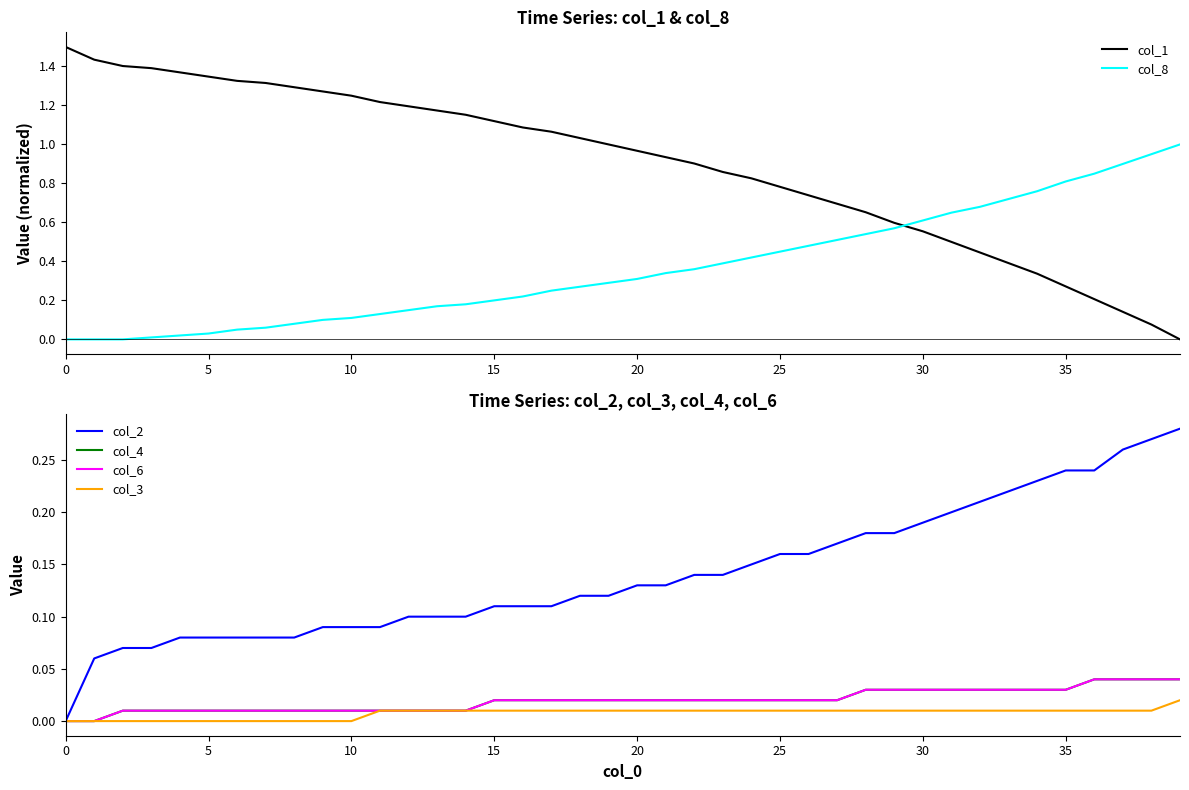

How many col_3 values are between 0 and 1?

40